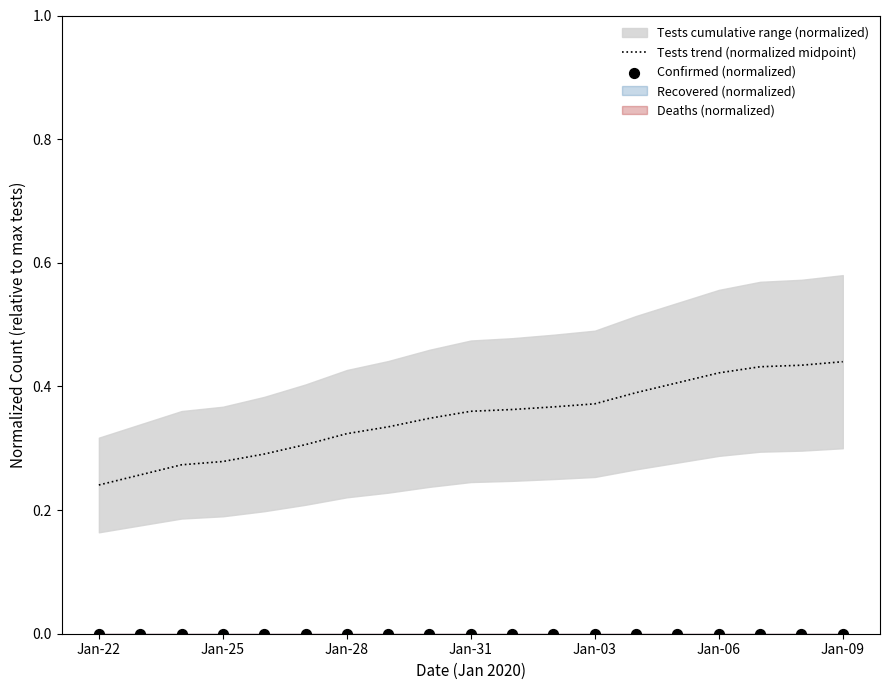

Which series has the widest spread of Y values?

Tests trend (normalized midpoint)